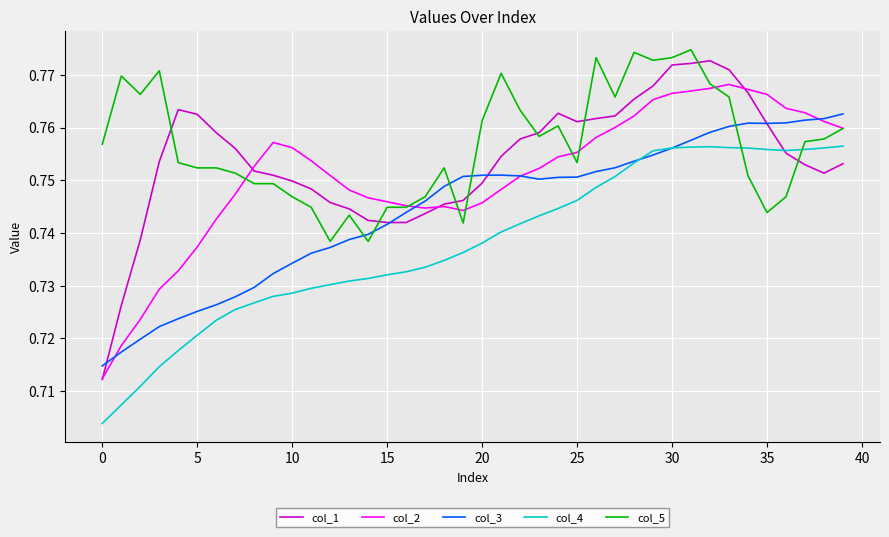

How many categories are shown in the chart?

40